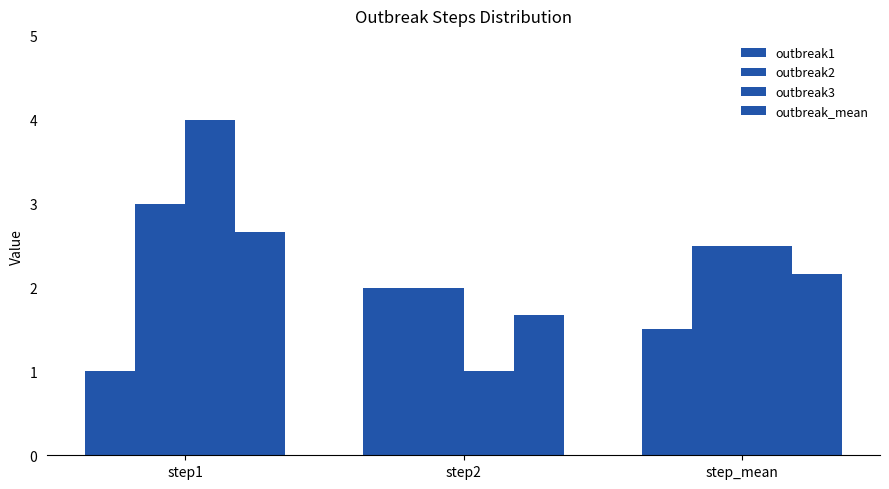

What value does the outbreak_mean series have at step2?

1.7